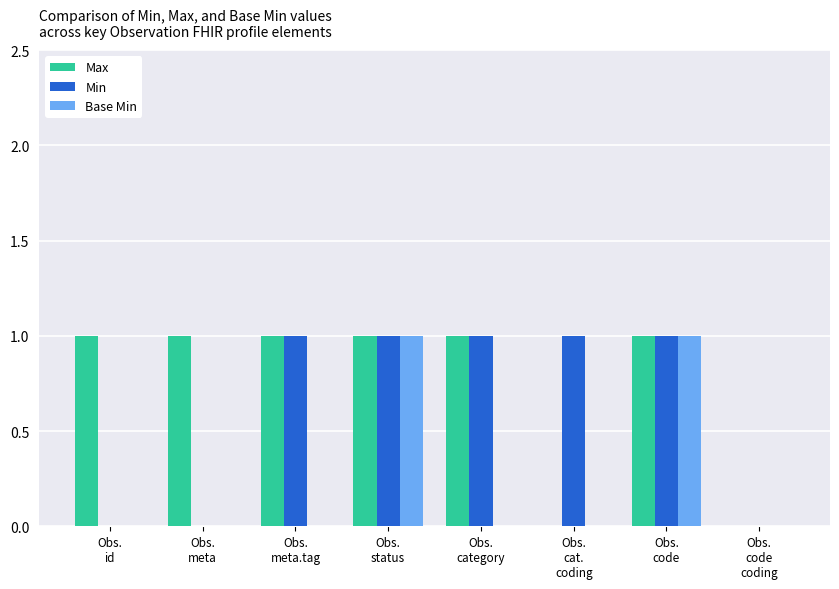

True or false: Min has a value of 0 at Obs.
id.

True